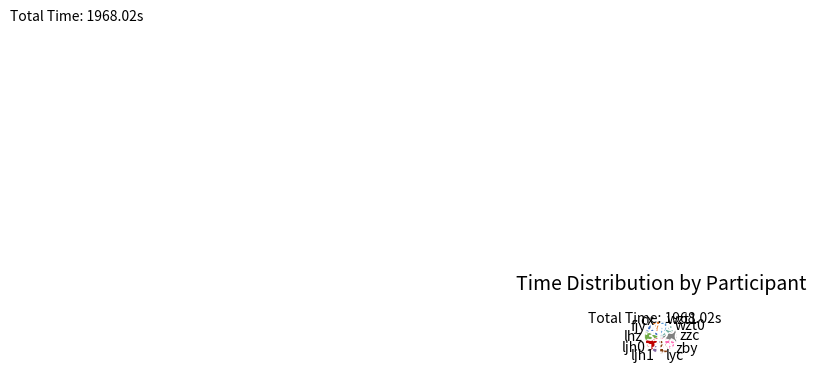

Between wzt1 and zby, which is larger?

zby